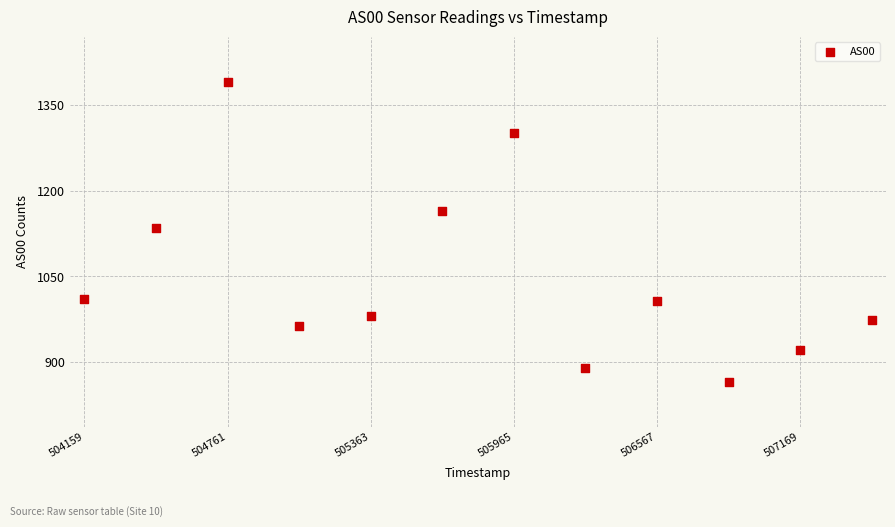

What is the range of Y values (max minus min)?

525